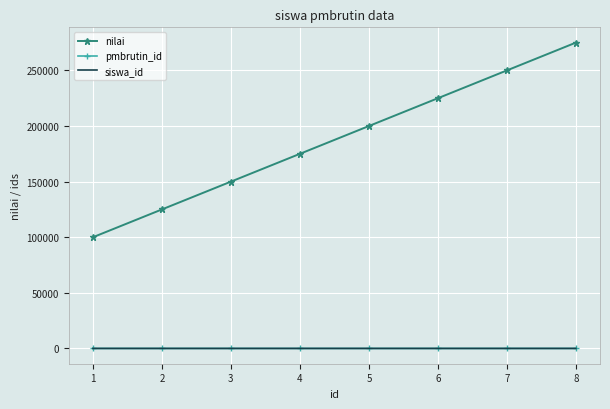

Which series has the largest total across all categories?

nilai